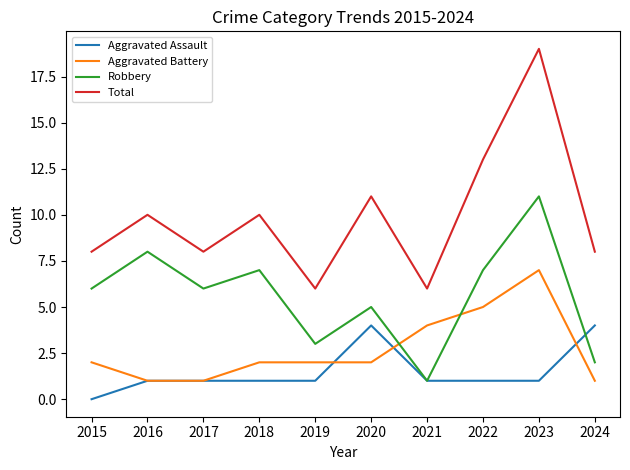

After their last crossing, which series has the higher values: Aggravated Assault or Robbery?

Aggravated Assault